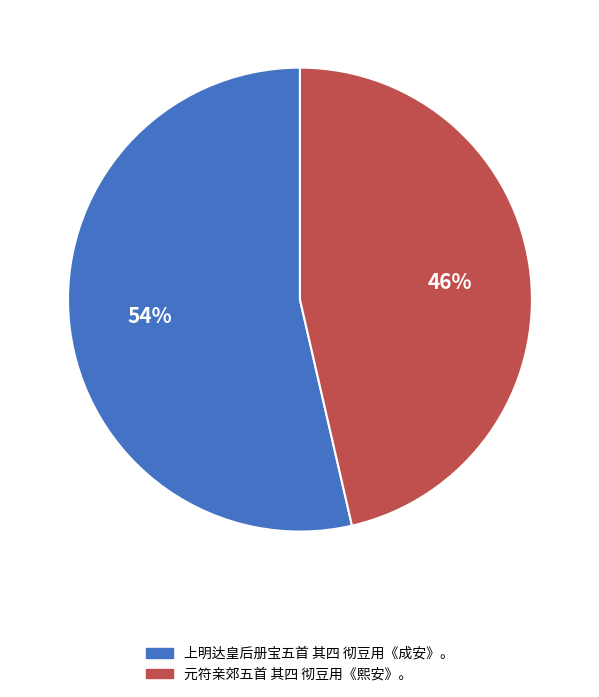

Count the number of slices in the pie.

2